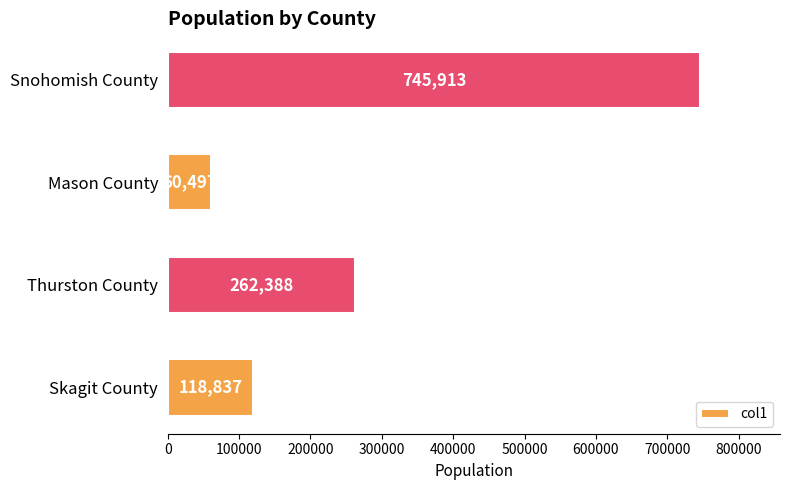

Reading bottom to top, what are all the values shown in this chart?

118837	262388	60497	745913